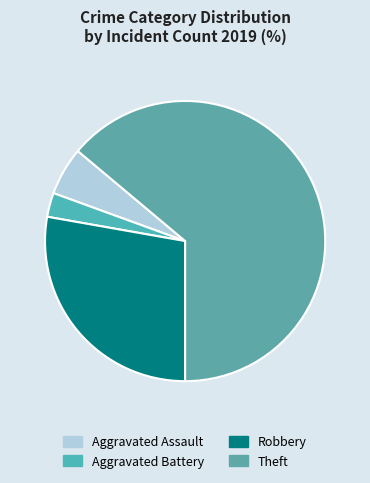

To the nearest percent, what portion does Aggravated Assault represent?

6%